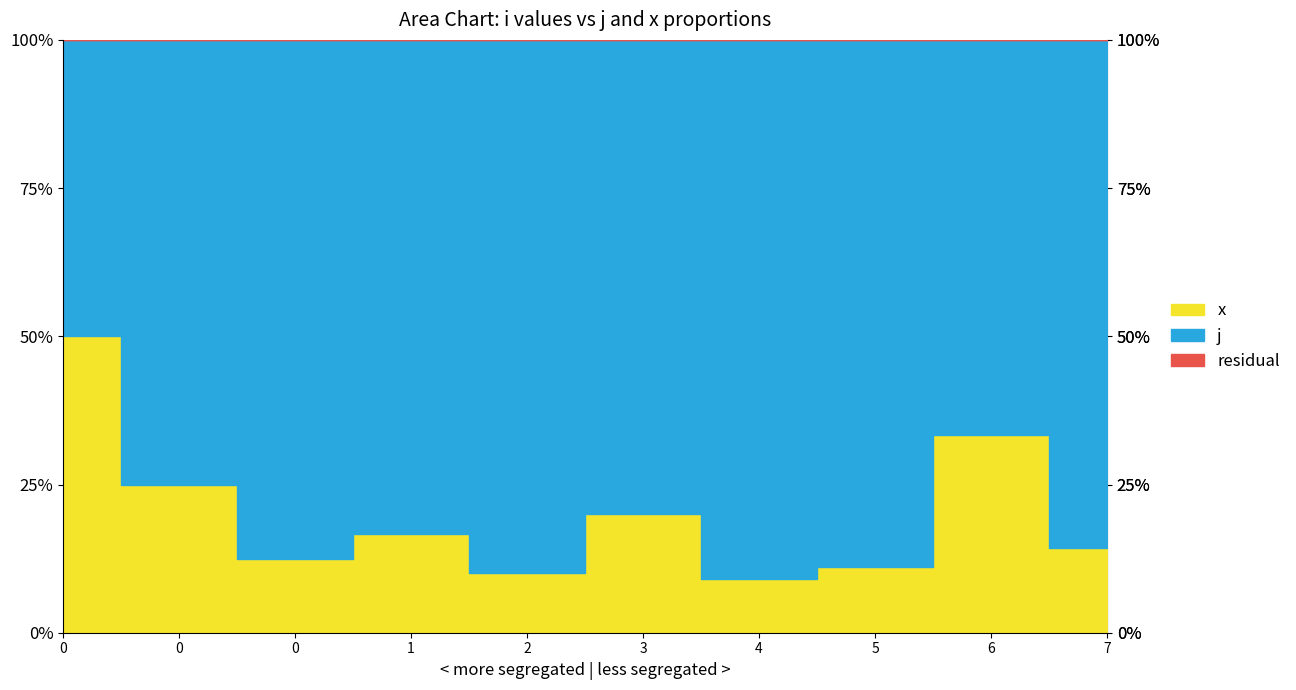

True or false: j and x cross at least once.

False